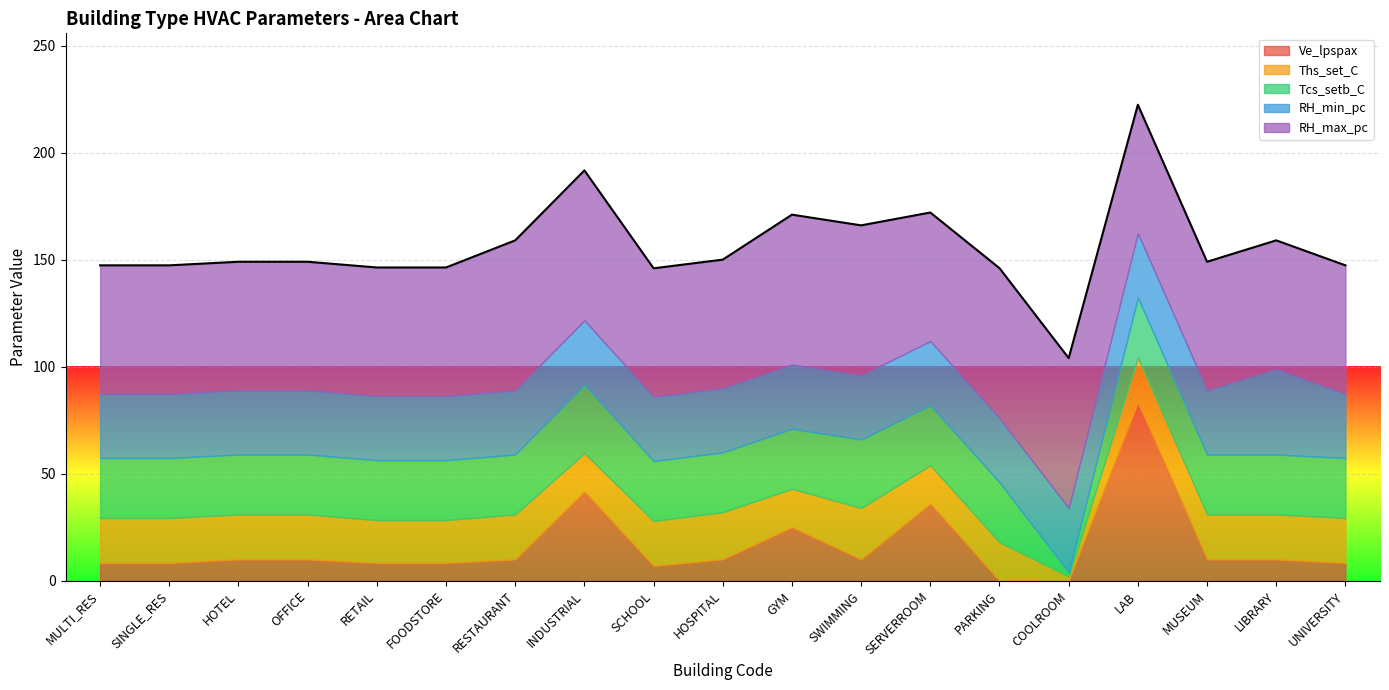

What is the value of the Tcs_setb_C point at the 10th from the left?

28.0